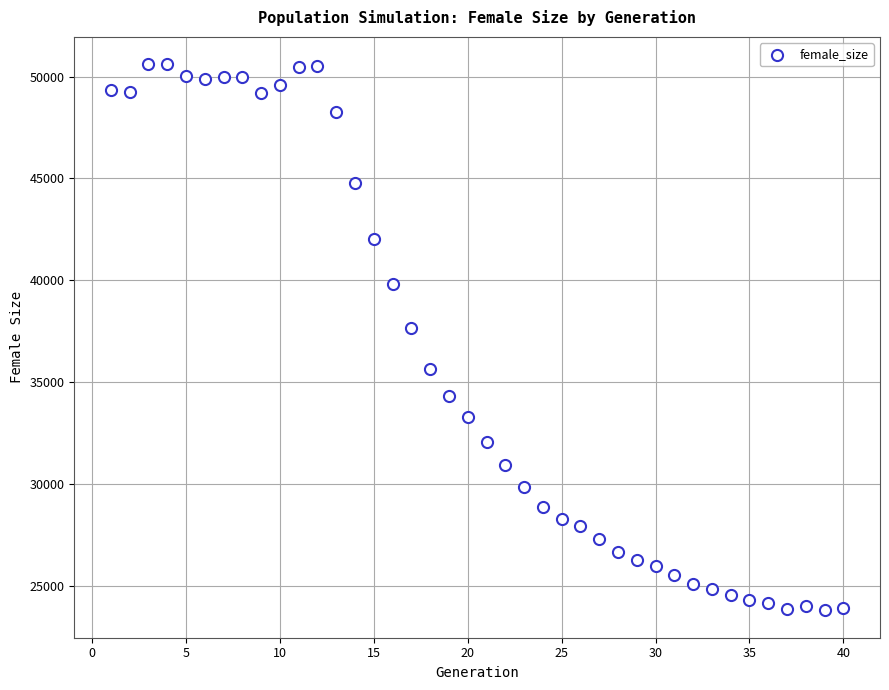

What Y value in the scatter plot is closest to 37197?

37669